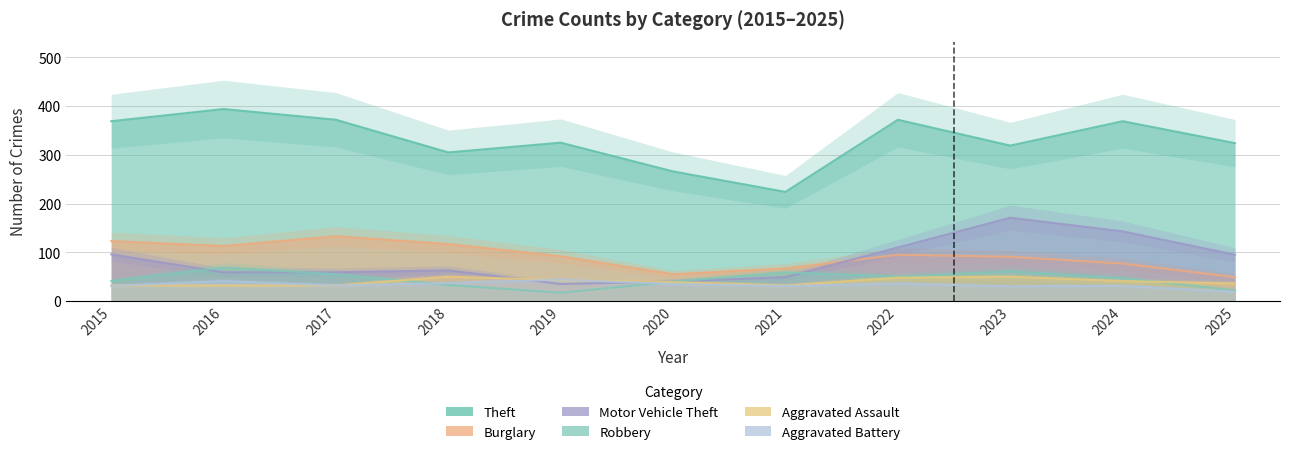

What is the value of the Theft point at the 5th from the left?

325